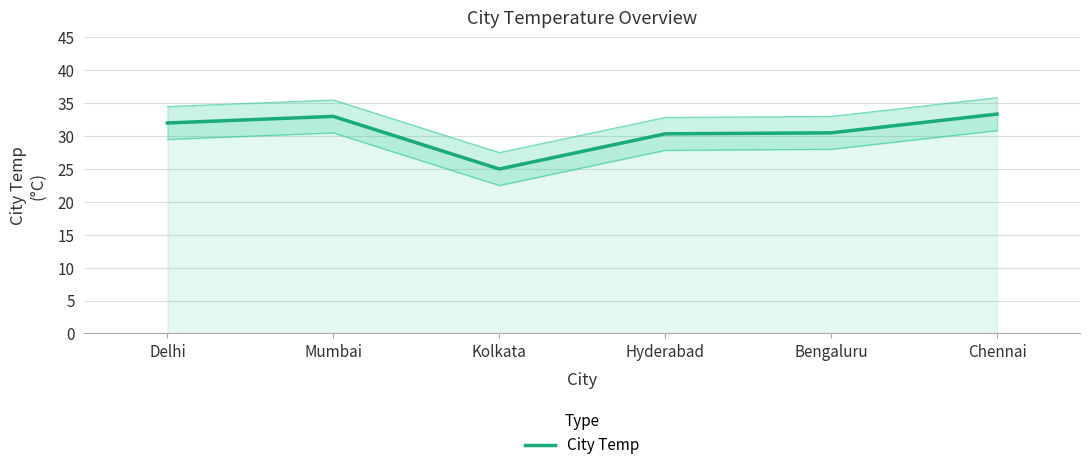

Does the chart have visible grid lines?

Yes